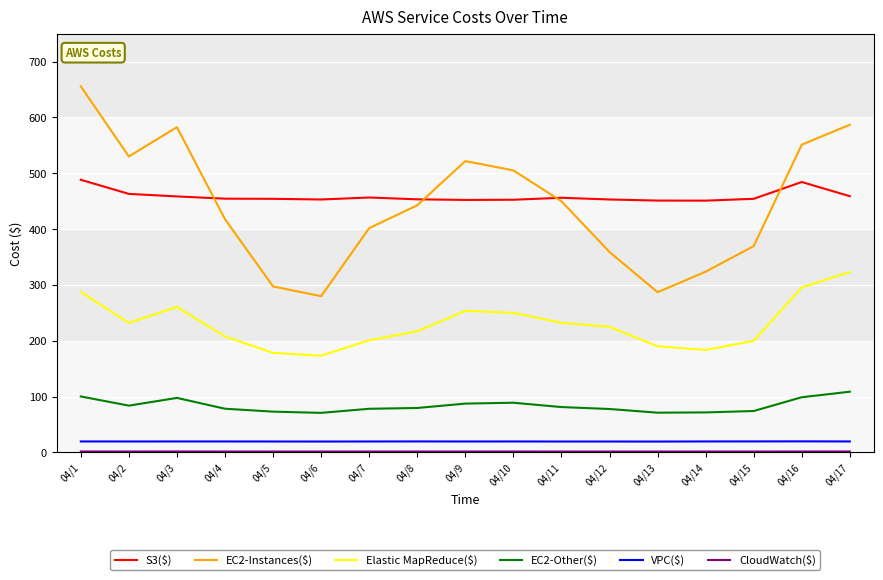

Which series has the largest range (max minus min)?

EC2-Instances($)